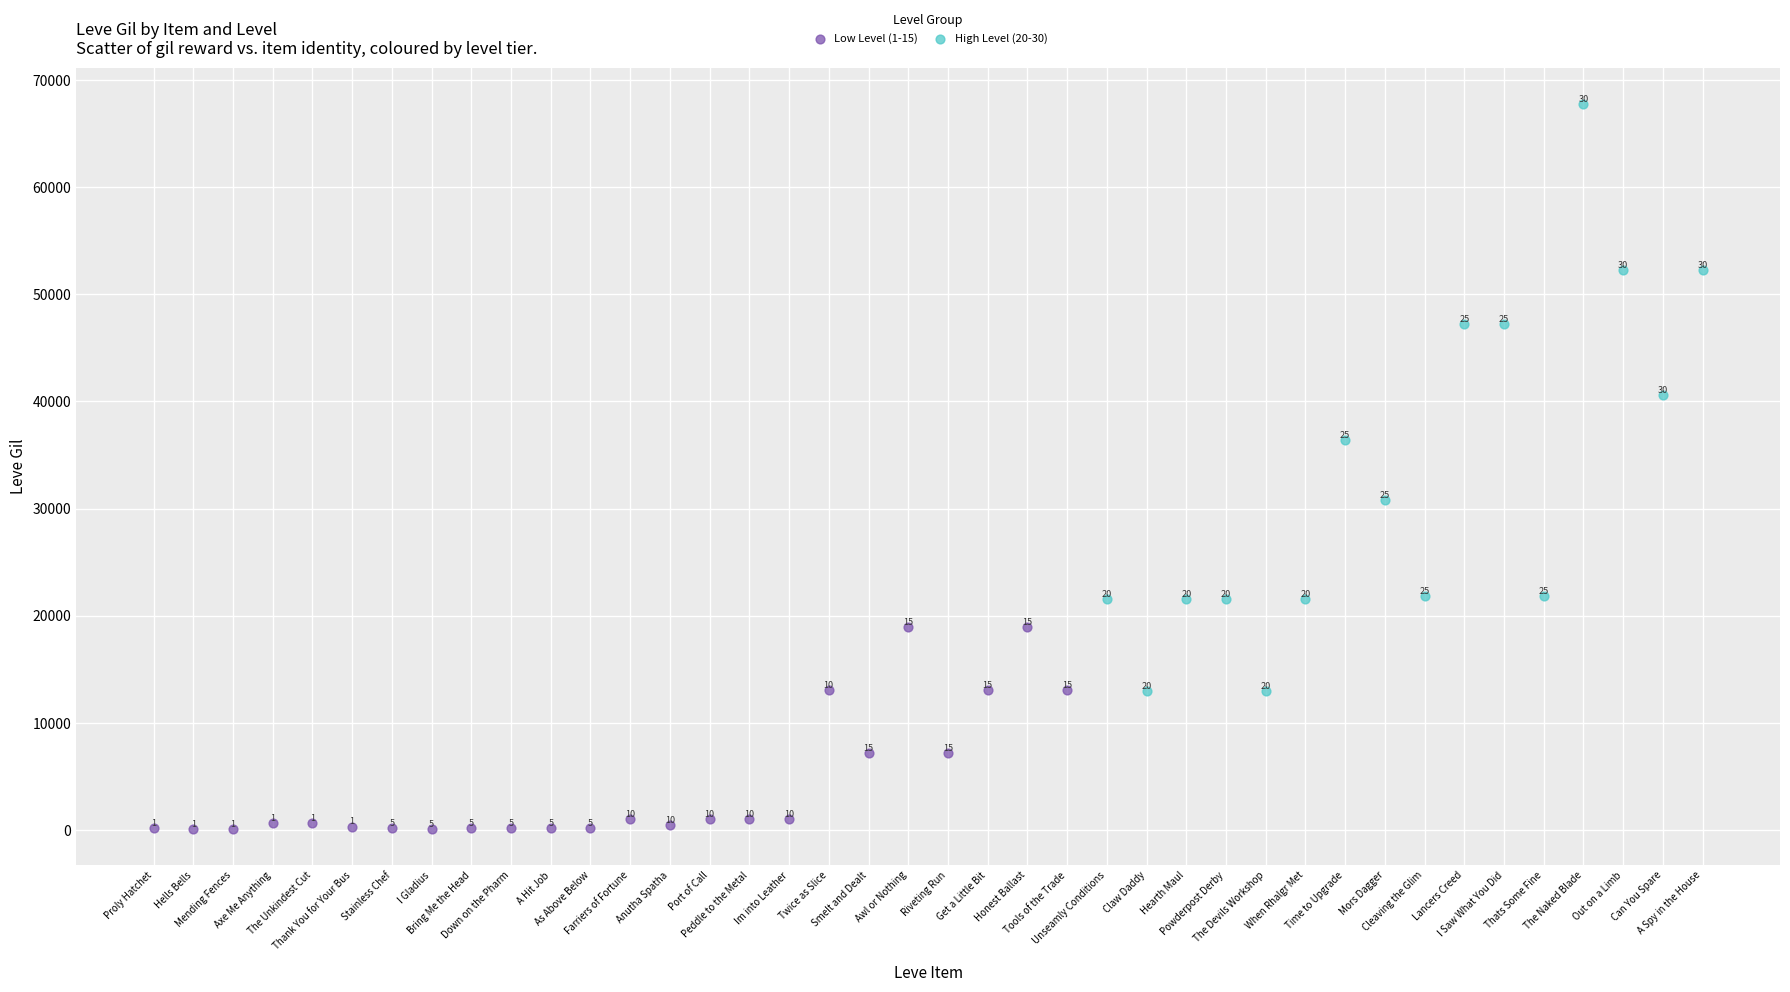

Which series reaches the maximum Y coordinate?

High Level (20-30)